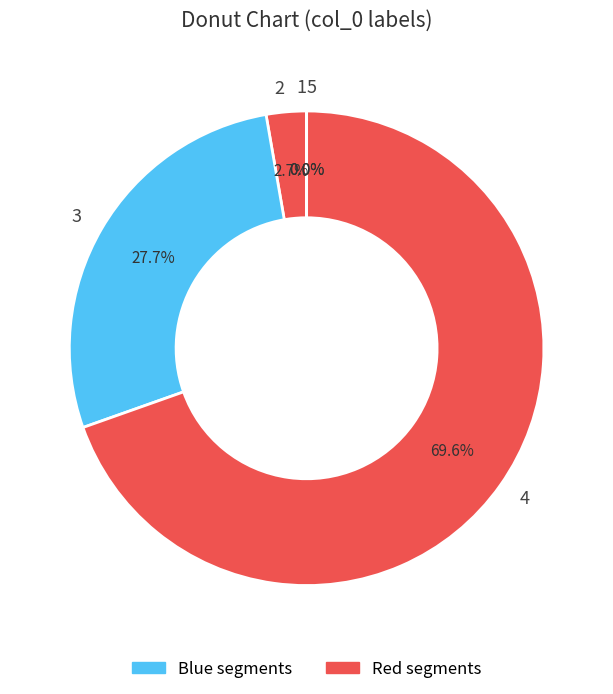

Is there any slice that represents more than half of the pie?

Yes